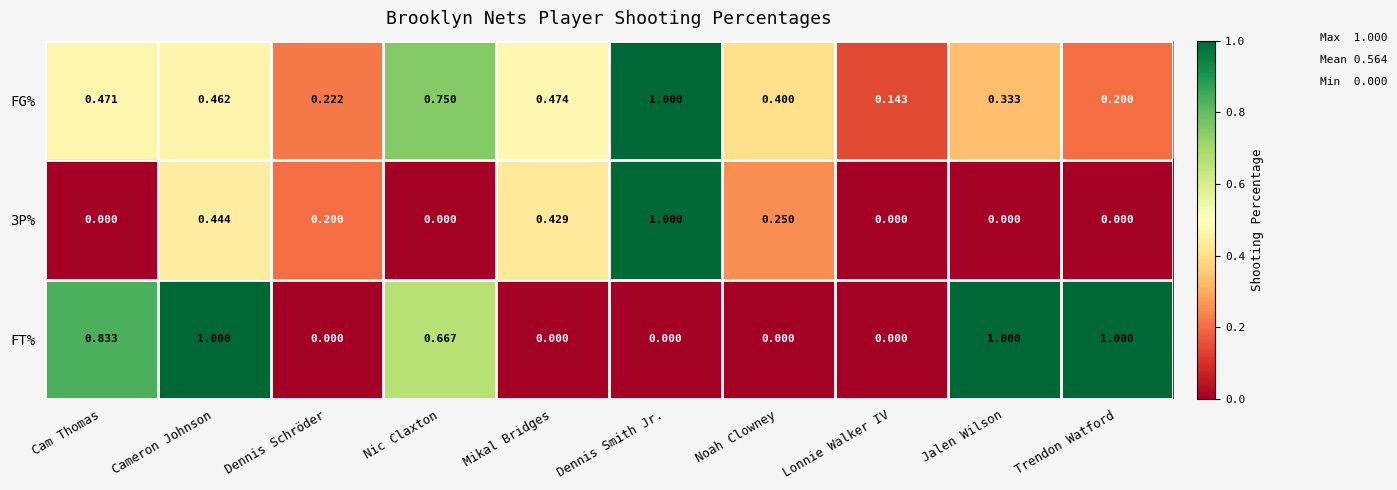

At which category is the sum across all series the highest?

Dennis Smith Jr.